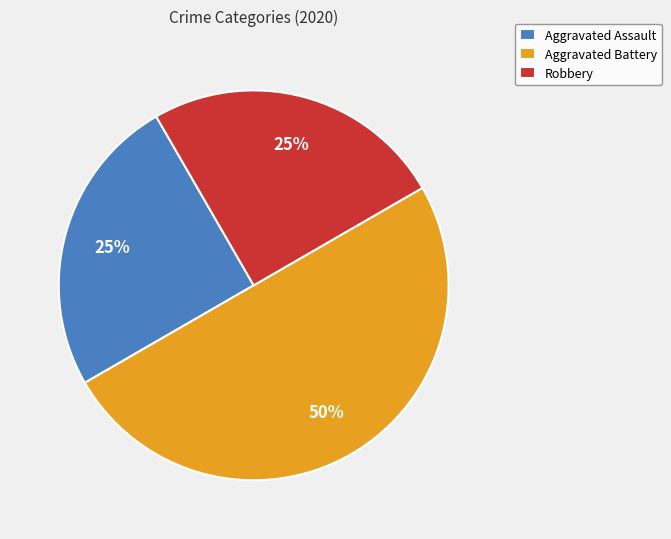

What percentage is the Aggravated Assault slice, to the nearest percent?

25%